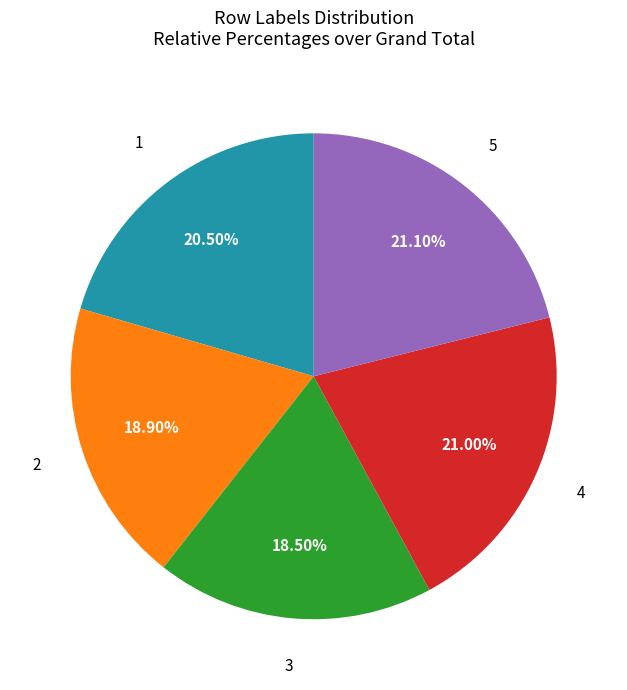

What percentage is NOT represented by 2?

81.1%